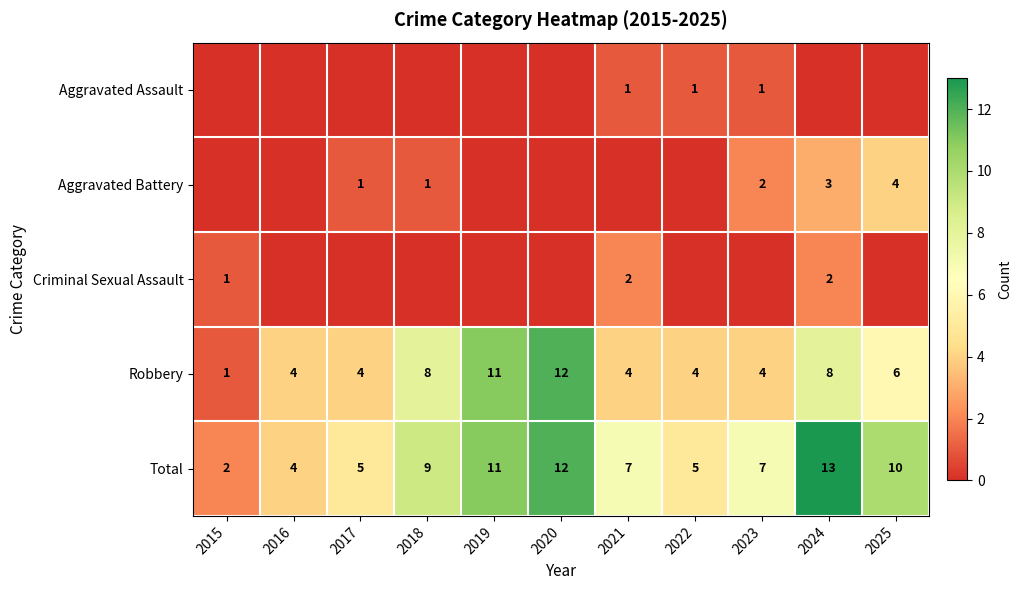

At which label does Robbery reach its peak?

2020